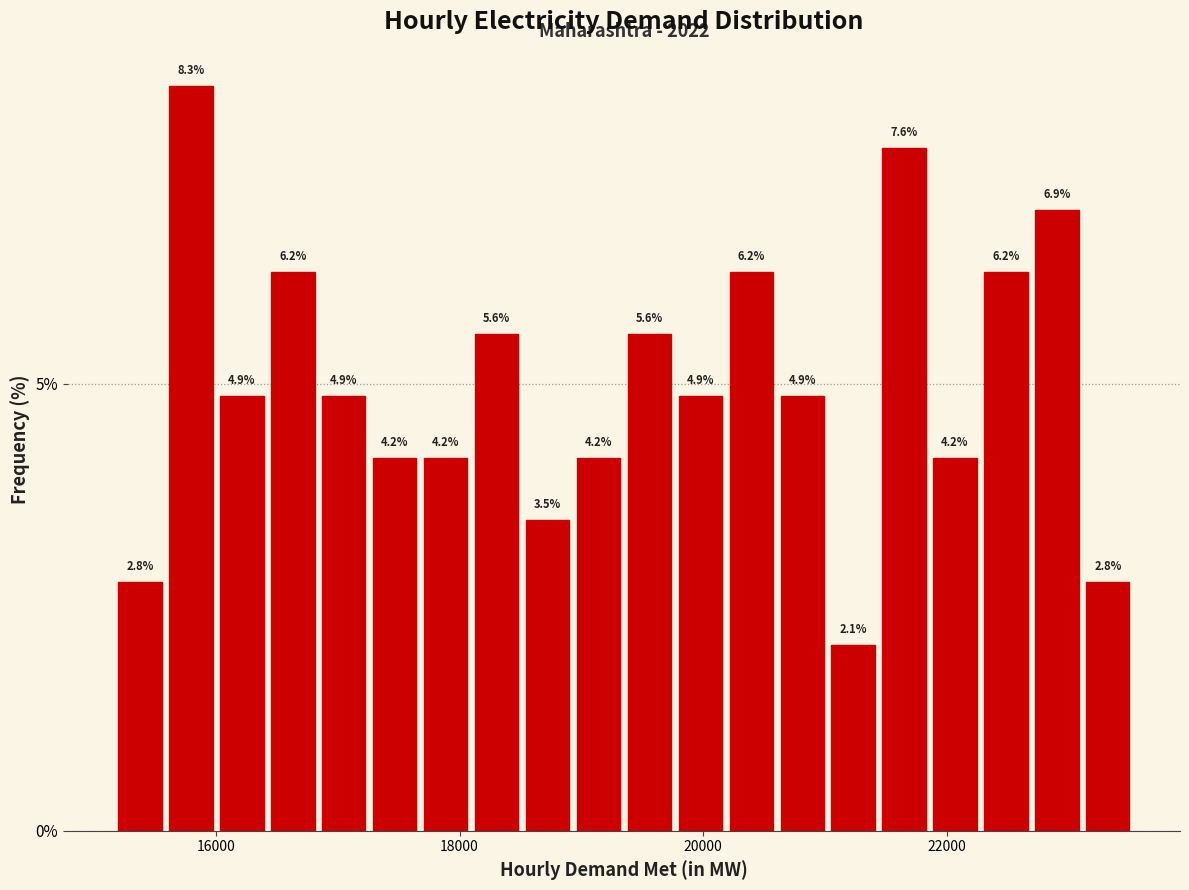

Read against the x-axis, roughly where is the centre of the tallest bar?

15800